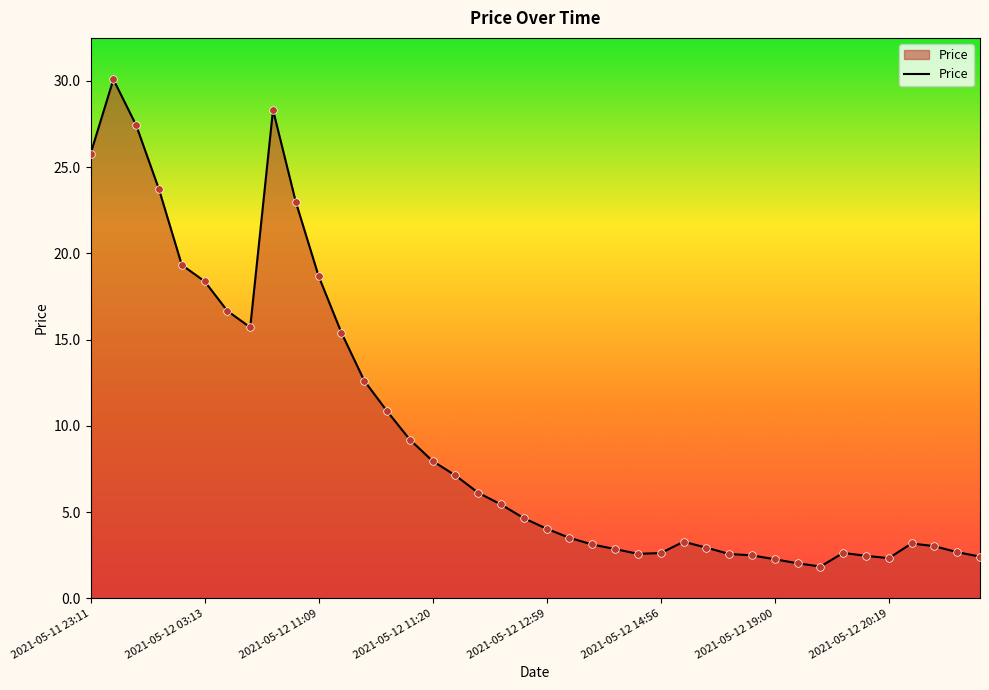

What is the minimum value shown in the chart?

1.8